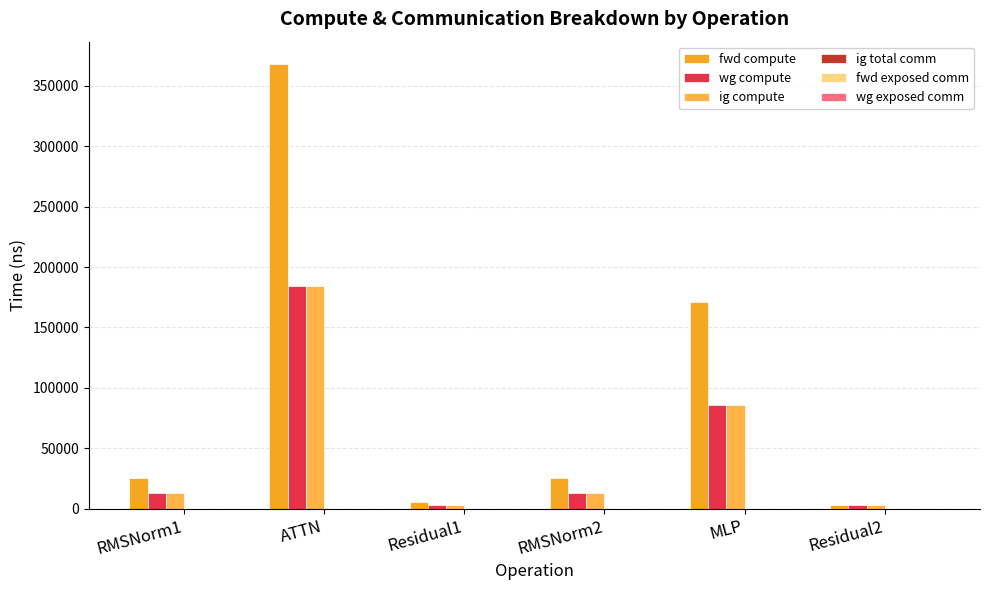

Is it true that ig compute equals 12877.2 at RMSNorm2?

True